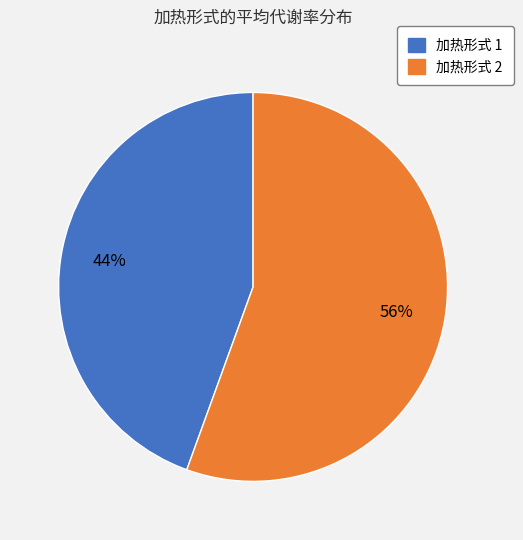

To the nearest percent, what is the average slice percentage?

50%